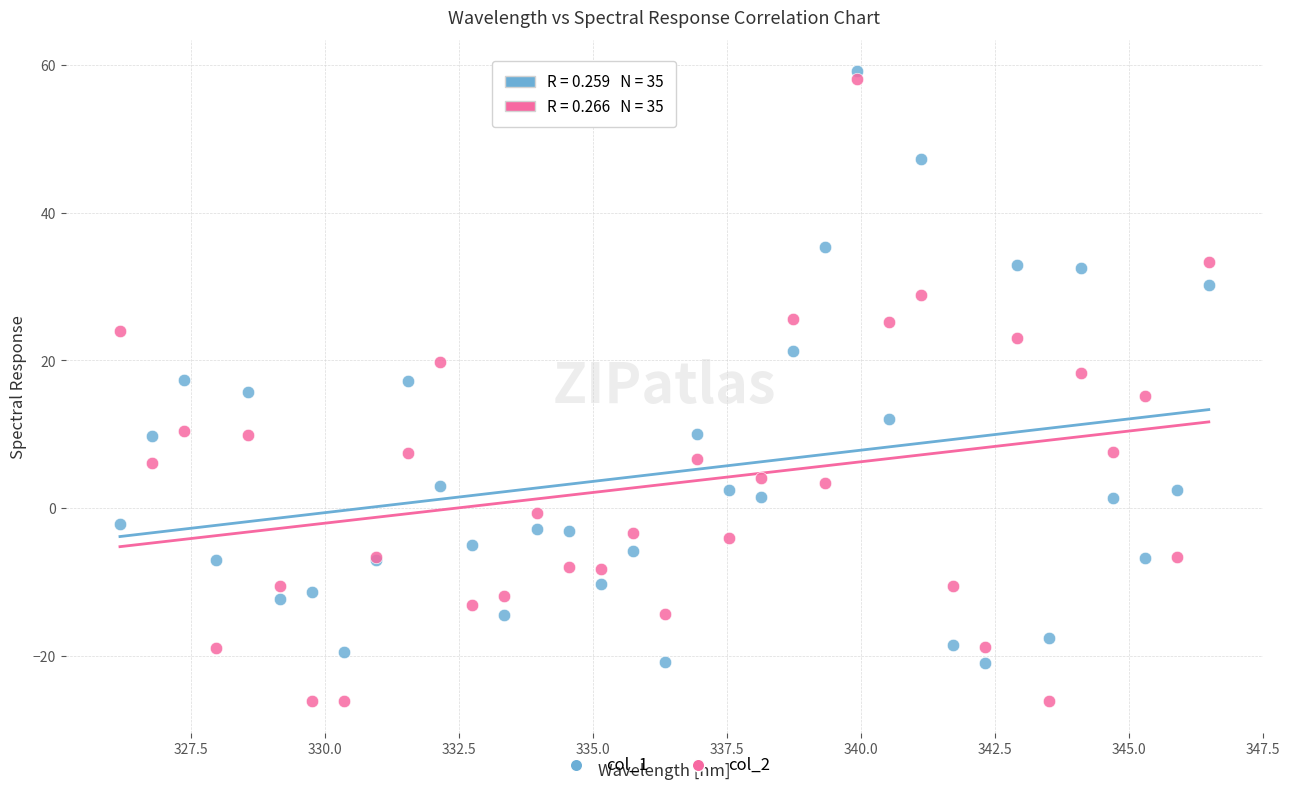

Which series has the largest Y range (max minus min)?

col_2